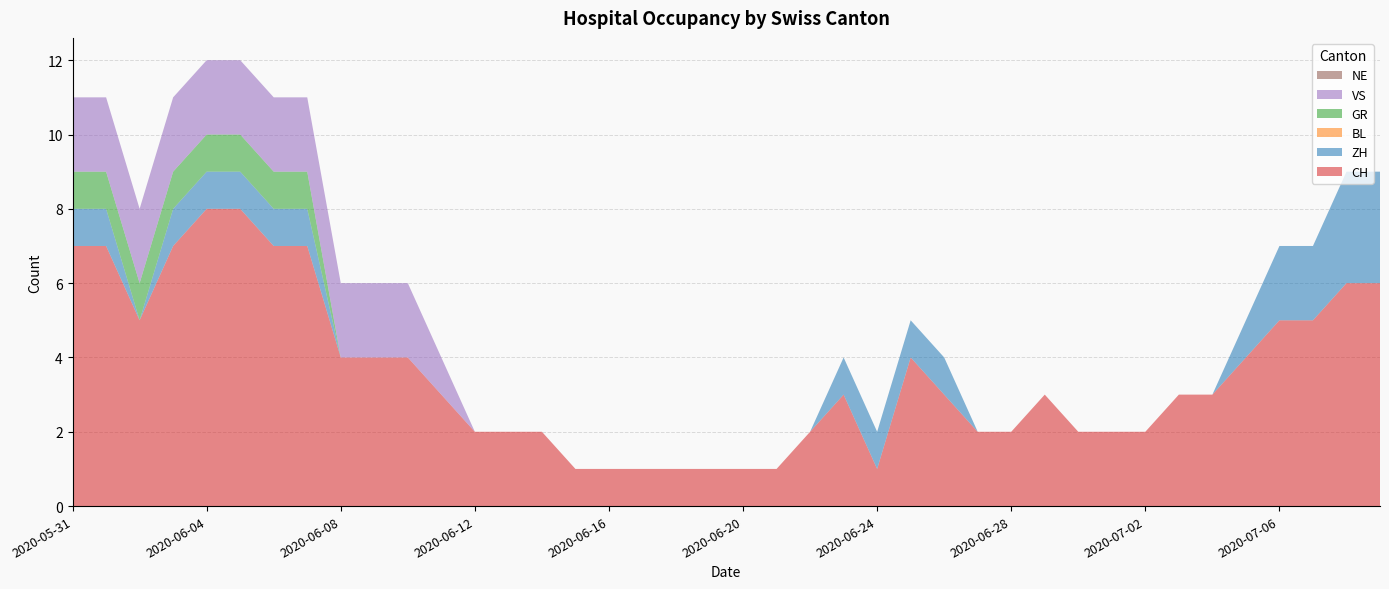

Reading left to right, list all the values displayed in this chart.

CH: 7	7	5	7	8	8	7	7	4	4	4	3	2	2	2	1	1	1	1	1	1	1	2	3	1	4	3	2	2	3	2	2	2	3	3	4	5	5	6	6
ZH: 1	1	0	1	1	1	1	1	0	0	0	0	0	0	0	0	0	0	0	0	0	0	0	1	1	1	1	0	0	0	0	0	0	0	0	1	2	2	3	3
BL: 0	0	0	0	0	0	0	0	0	0	0	0	0	0	0	0	0	0	0	0	0	0	0	0	0	0	0	0	0	0	0	0	0	0	0	0	0	0	0	0
GR: 1	1	1	1	1	1	1	1	0	0	0	0	0	0	0	0	0	0	0	0	0	0	0	0	0	0	0	0	0	0	0	0	0	0	0	0	0	0	0	0
VS: 2	2	2	2	2	2	2	2	2	2	2	1	0	0	0	0	0	0	0	0	0	0	0	0	0	0	0	0	0	0	0	0	0	0	0	0	0	0	0	0
NE: 0	0	0	0	0	0	0	0	0	0	0	0	0	0	0	0	0	0	0	0	0	0	0	0	0	0	0	0	0	0	0	0	0	0	0	0	0	0	0	0